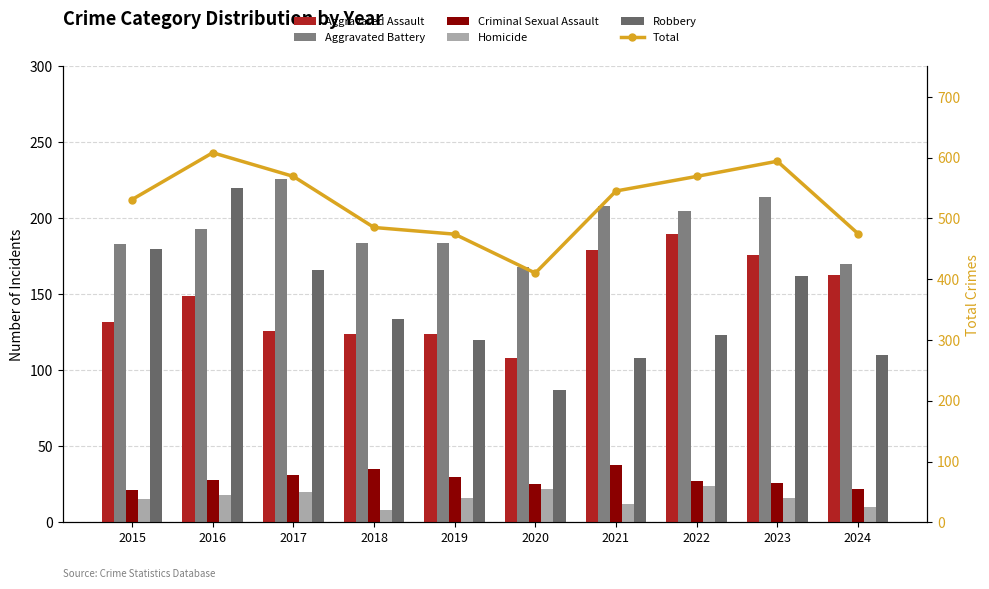

What is the average value of the Homicide series?

16